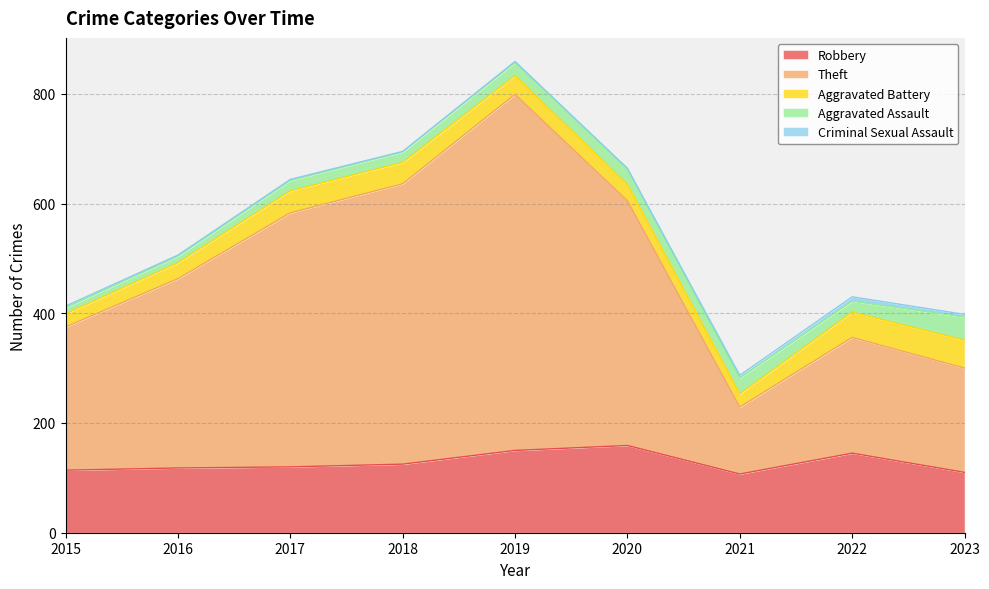

Reading left to right, what are all the values shown in this chart?

Robbery: 2015=114	2016=118	2017=120	2018=125	2019=150	2020=159	2021=107	2022=145	2023=110
Theft: 2015=261	2016=345	2017=463	2018=511	2019=649	2020=446	2021=122	2022=211	2023=190
Aggravated Battery: 2015=24	2016=29	2017=40	2018=39	2019=34	2020=30	2021=24	2022=46	2023=51
Aggravated Assault: 2015=11	2016=12	2017=19	2018=19	2019=24	2020=29	2021=29	2022=20	2023=42
Criminal Sexual Assault: 2015=3	2016=2	2017=2	2018=1	2019=2	2020=0	2021=5	2022=8	2023=5